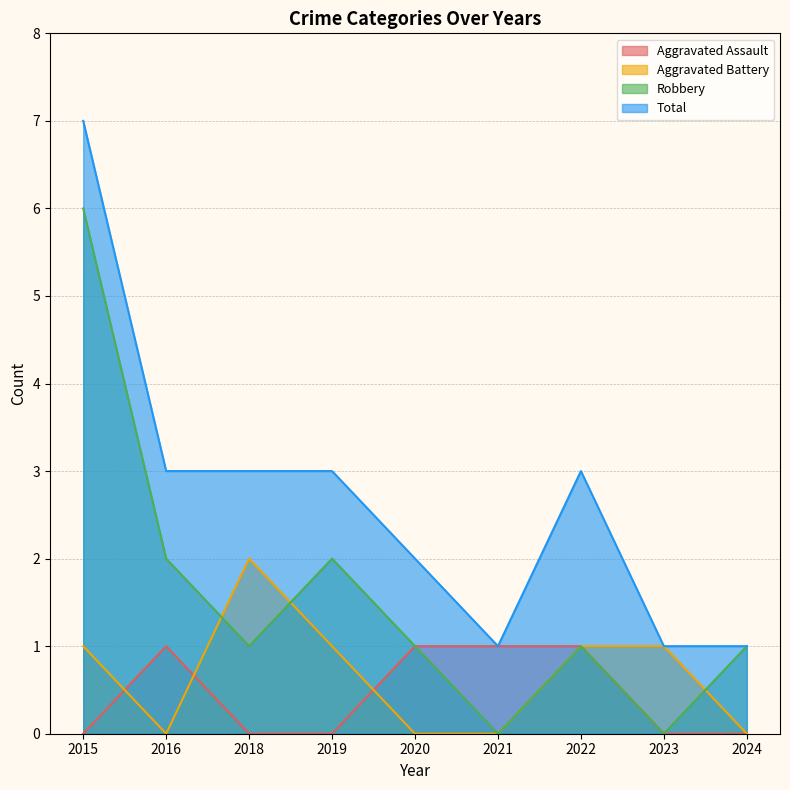

What are all the series names shown in the legend?

Aggravated Assault, Aggravated Battery, Robbery, Total